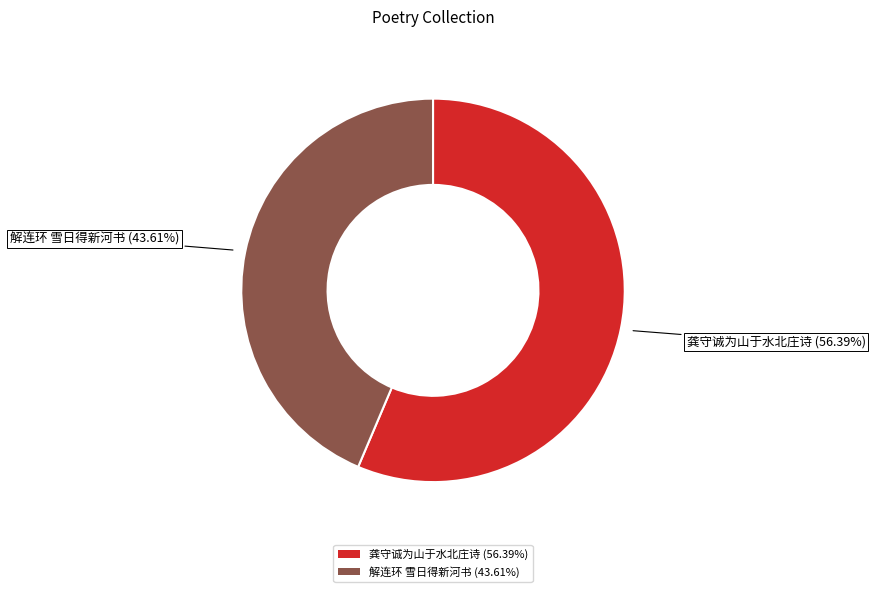

Is there a majority slice in this chart?

Yes